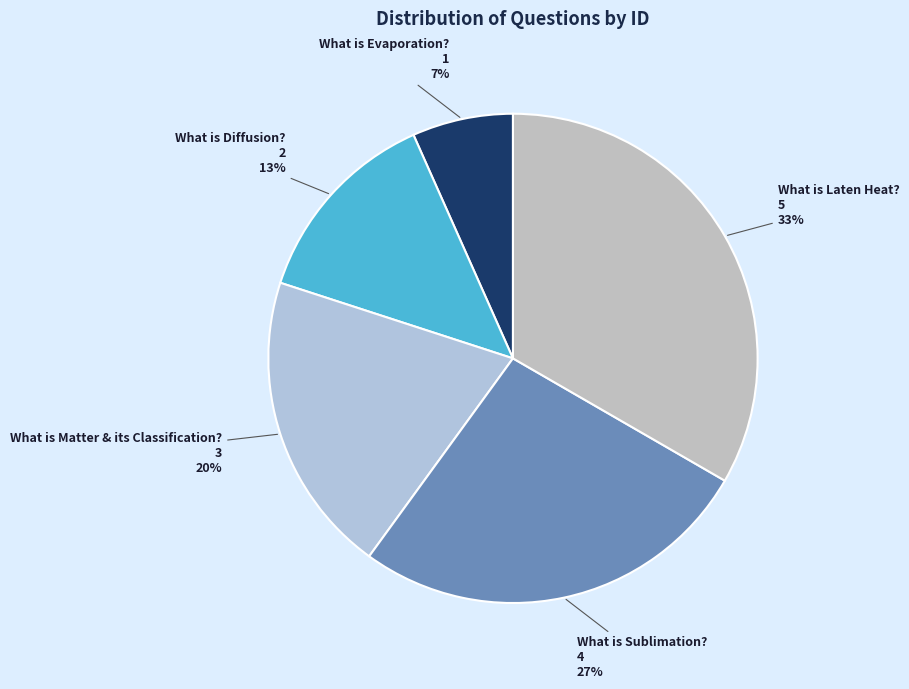

Which has a higher value, What is Laten Heat? or What is Diffusion??

What is Laten Heat?